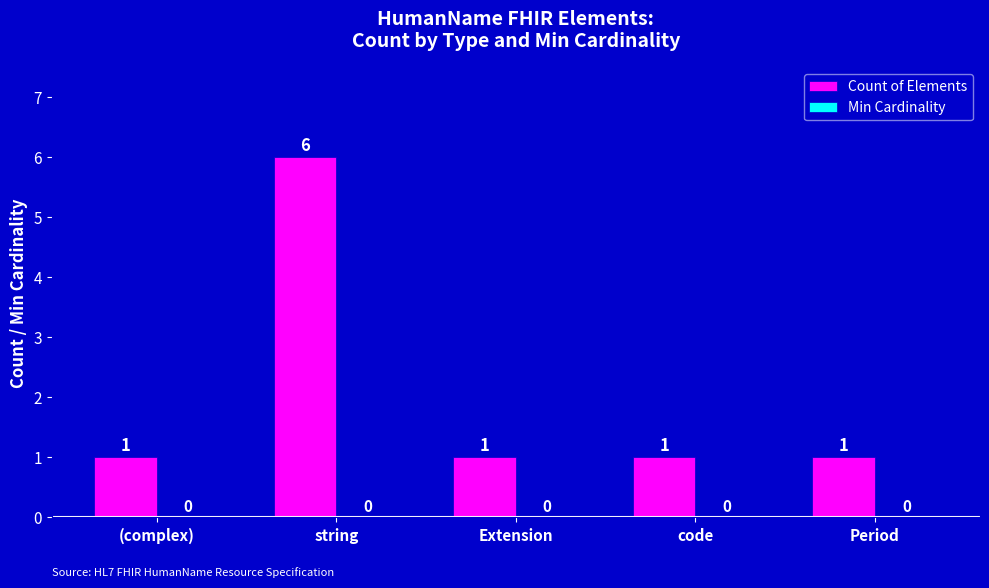

Reading left to right, extract all data points from this chart.

1	6	1	1	1